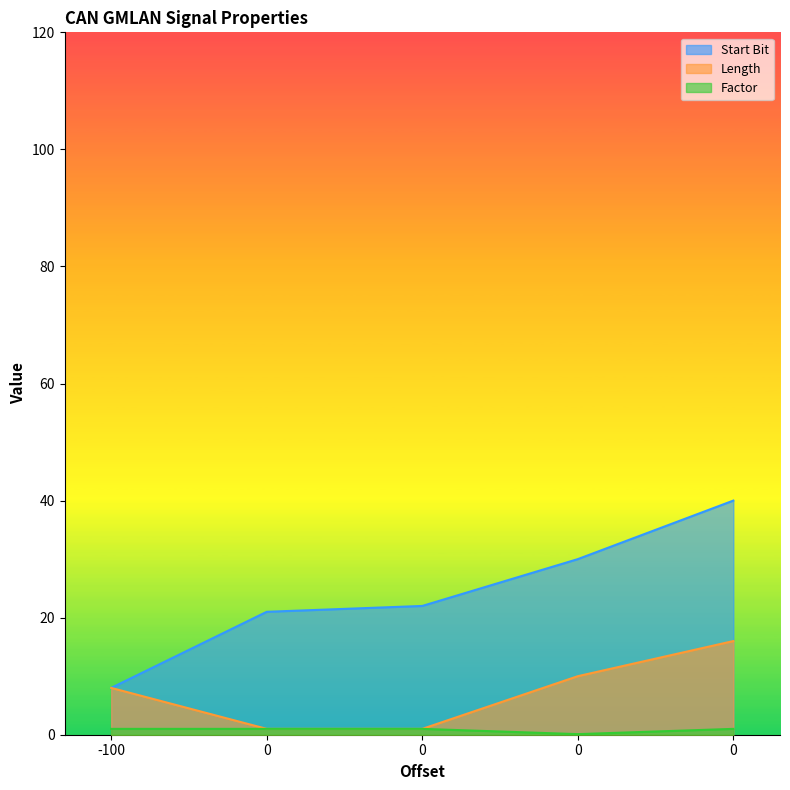

Is the value of Factor at 0 greater than the value of Start Bit at 0?

No